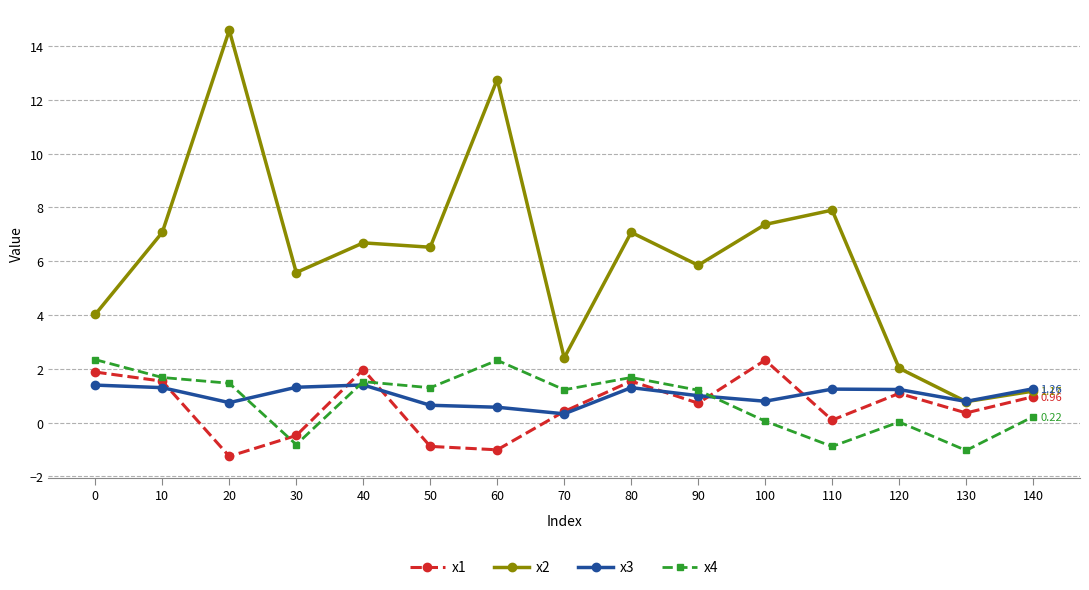

What is the difference between the maximum and minimum values in the x2 series?

13.8